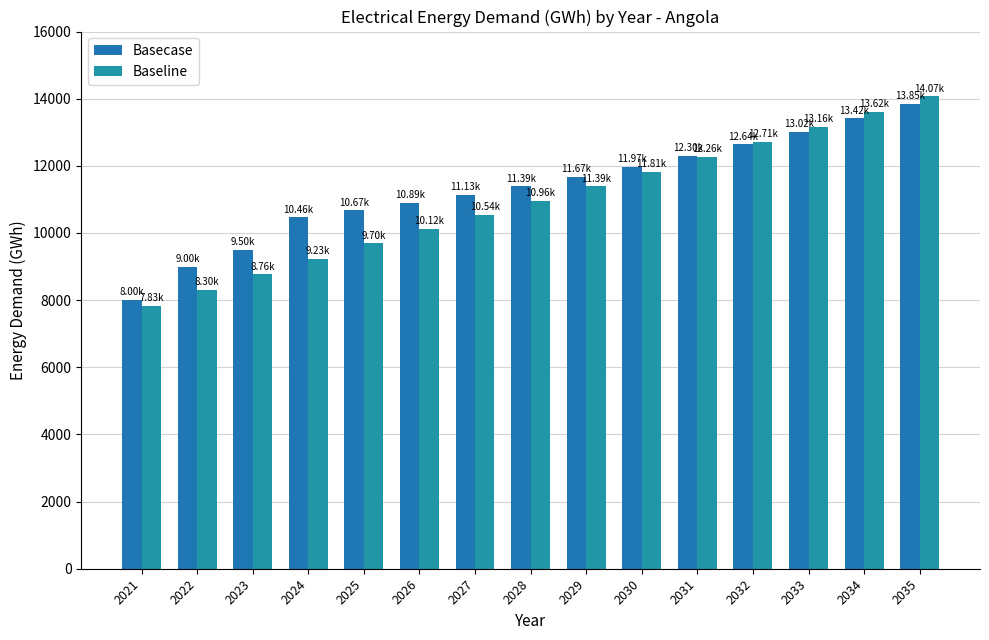

What is the sum of the Basecase values at 2033 and 2029?

24691.0